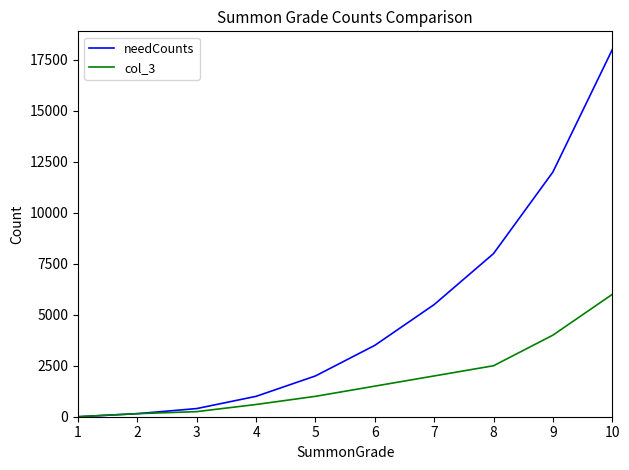

True or false: col_3 has more than 2 interior local peaks.

False